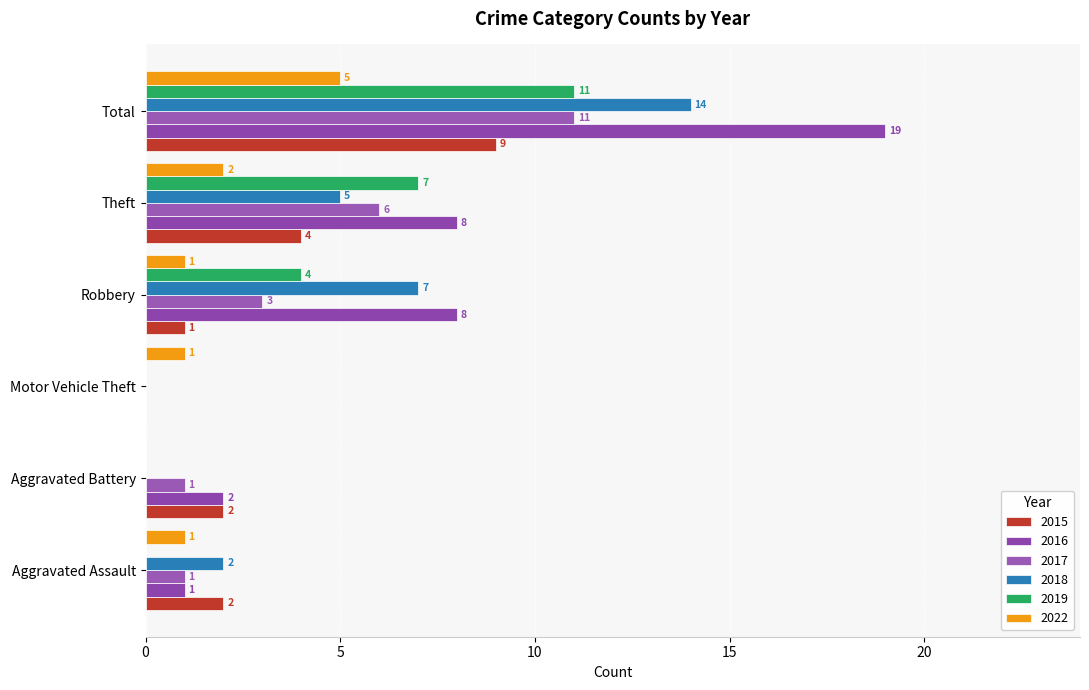

Rank the categories by 2017 value from lowest to highest.

Motor Vehicle Theft, Aggravated Assault, Aggravated Battery, Robbery, Theft, Total